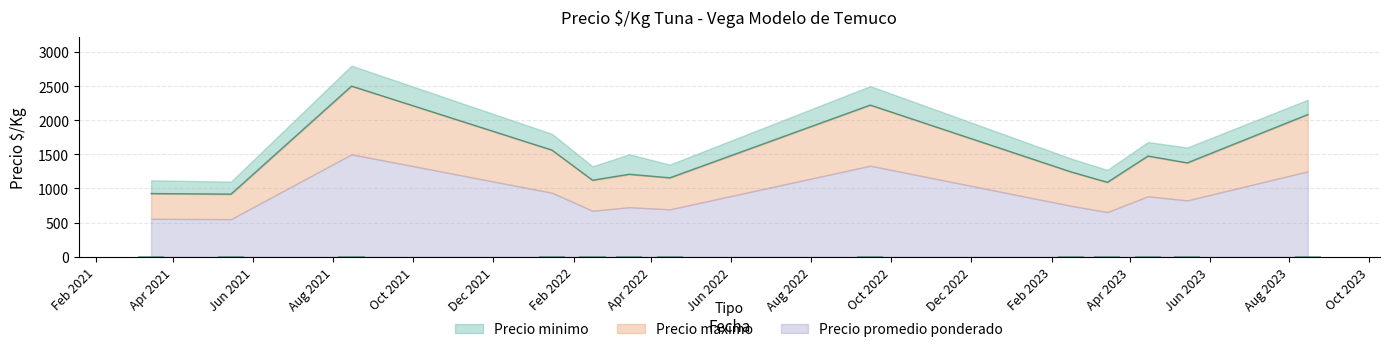

What is the spread (max minus min) of values at 20?

238